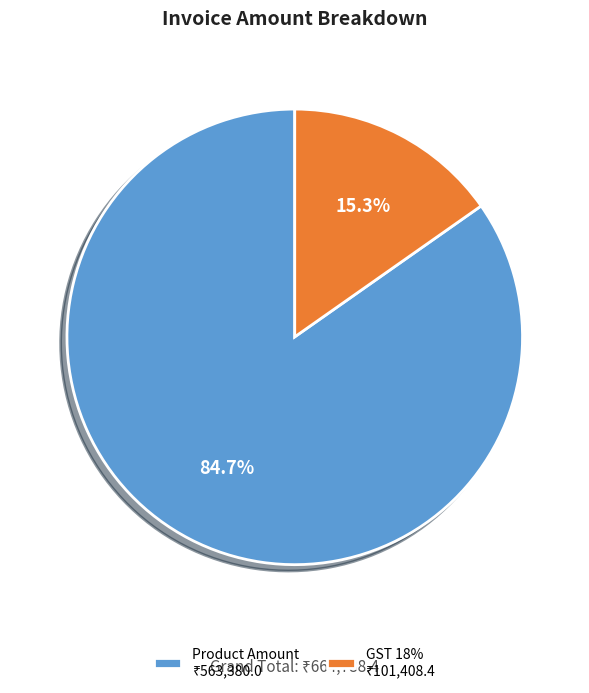

The Product Amount slice represents 74% of the pie. True or false?

False